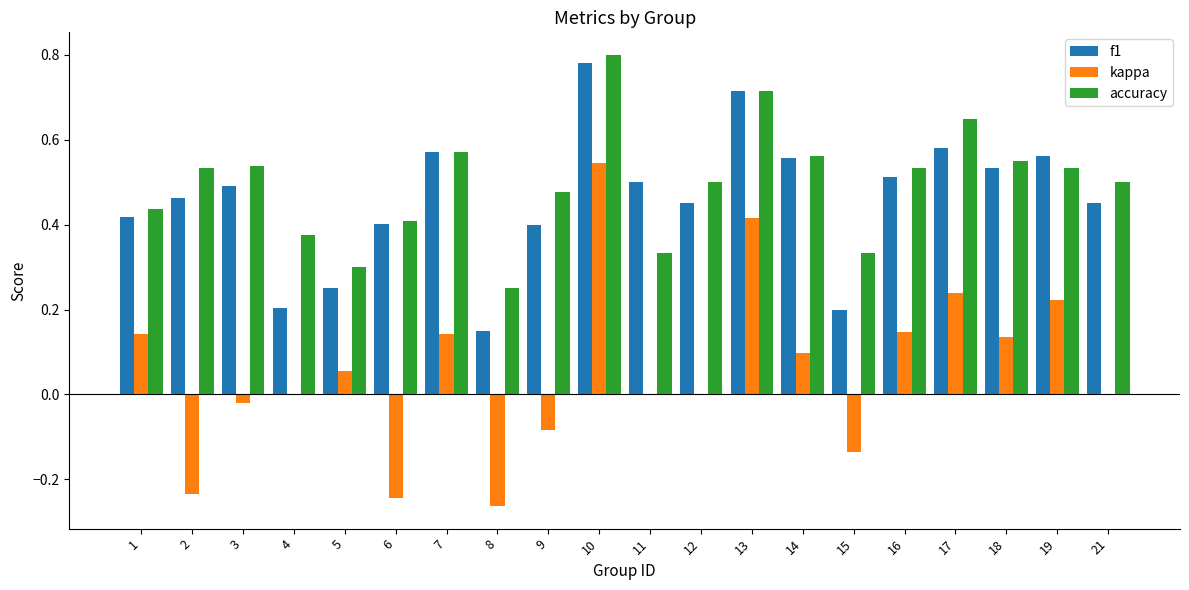

Which series changed the most between 1 and 21?

kappa